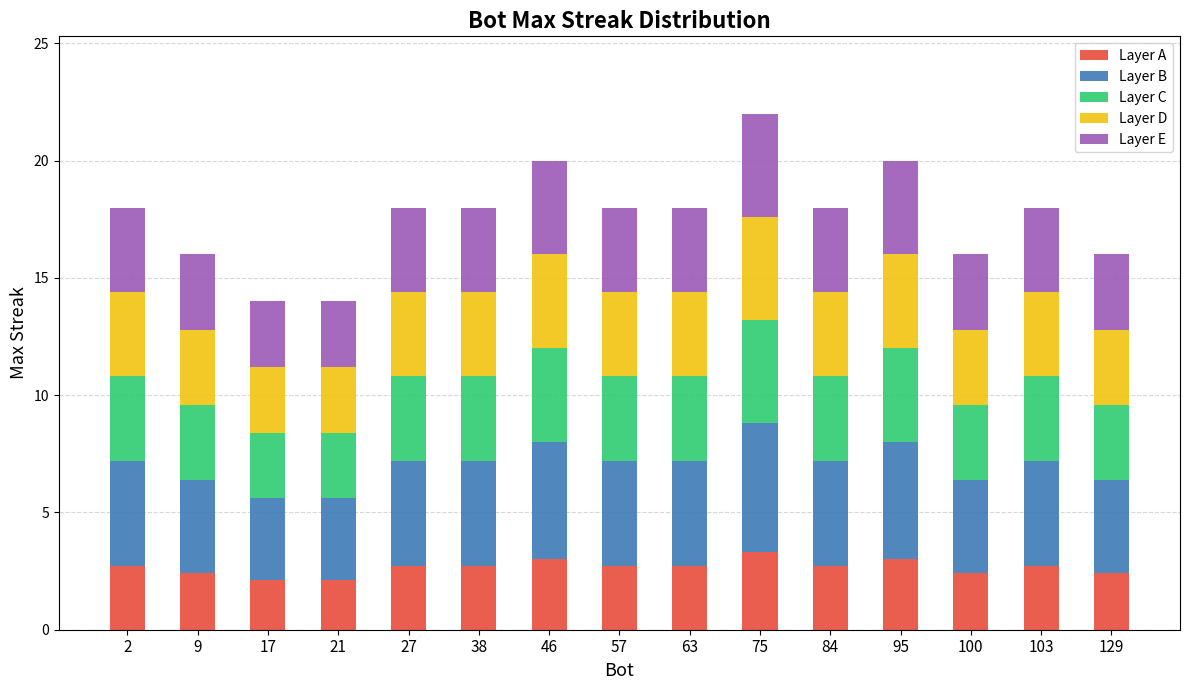

What is the total value across all series at 9?

16.0